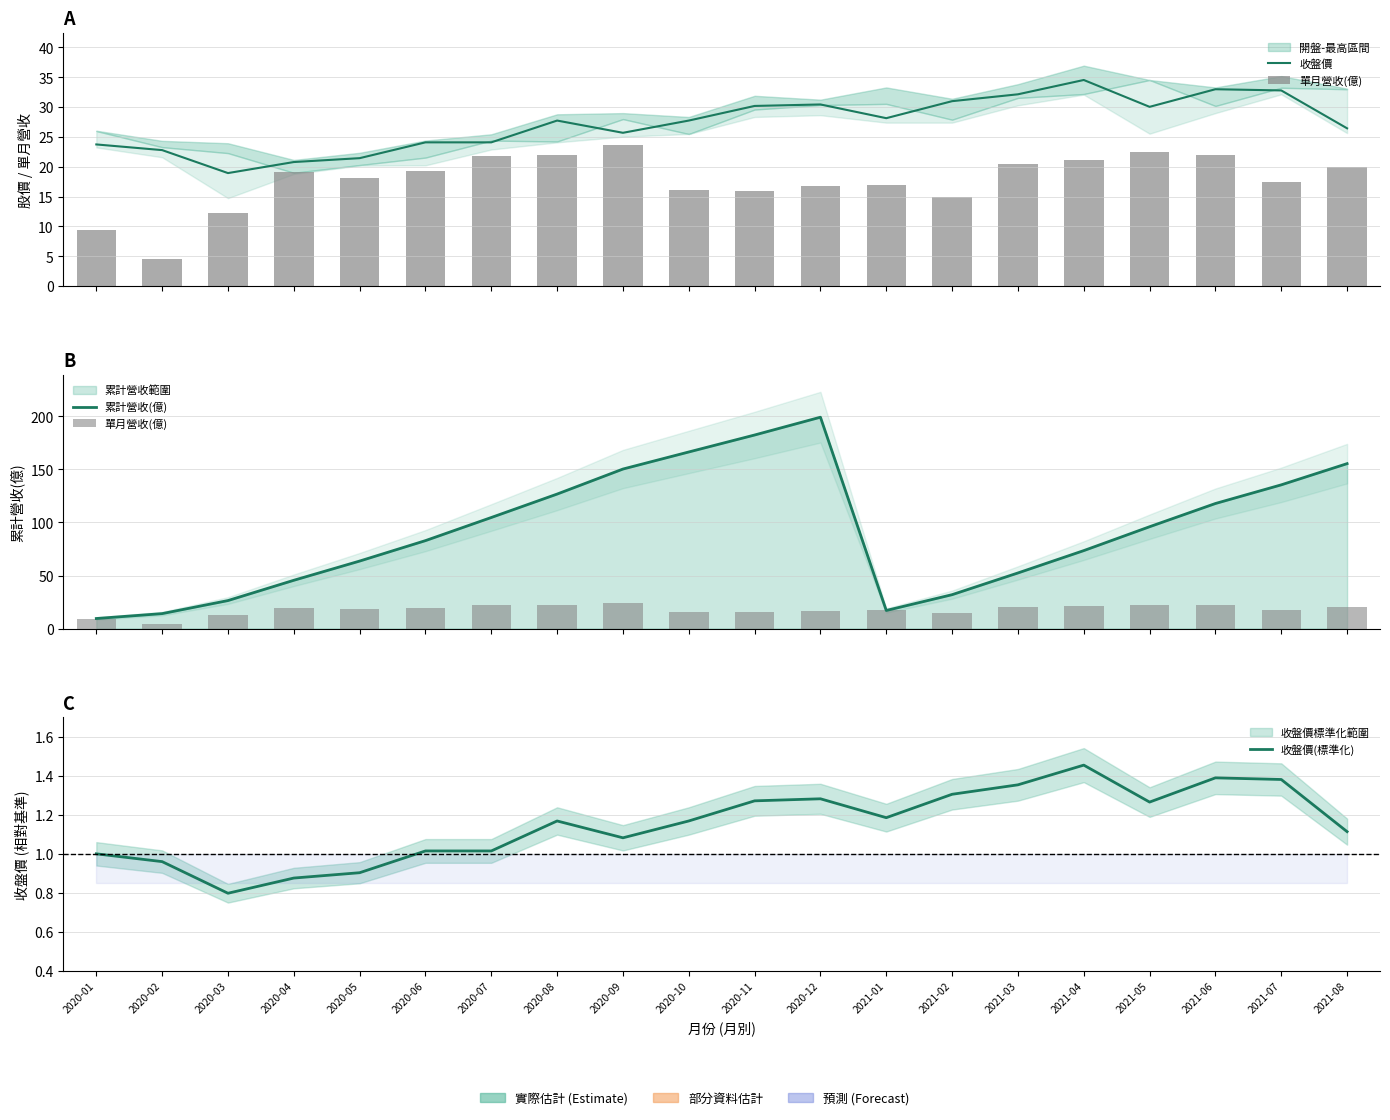

What is the maximum value for 收盤價(標準化)?

1.5